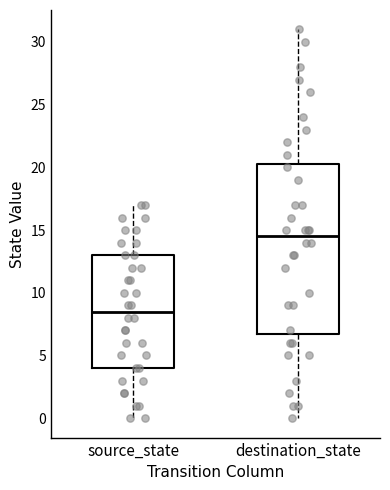

Reading left to right, read every box against the y-axis: the position of its median line, the range the box covers, and the ends of its whiskers. The values are not printed on the chart, so give them approximately, as read against the axis.

source_state: median 8.5, box 4.0 to 13.0, whiskers 0.0 to 17.0
destination_state: median 14.5, box 7.0 to 20.5, whiskers 0.0 to 31.0